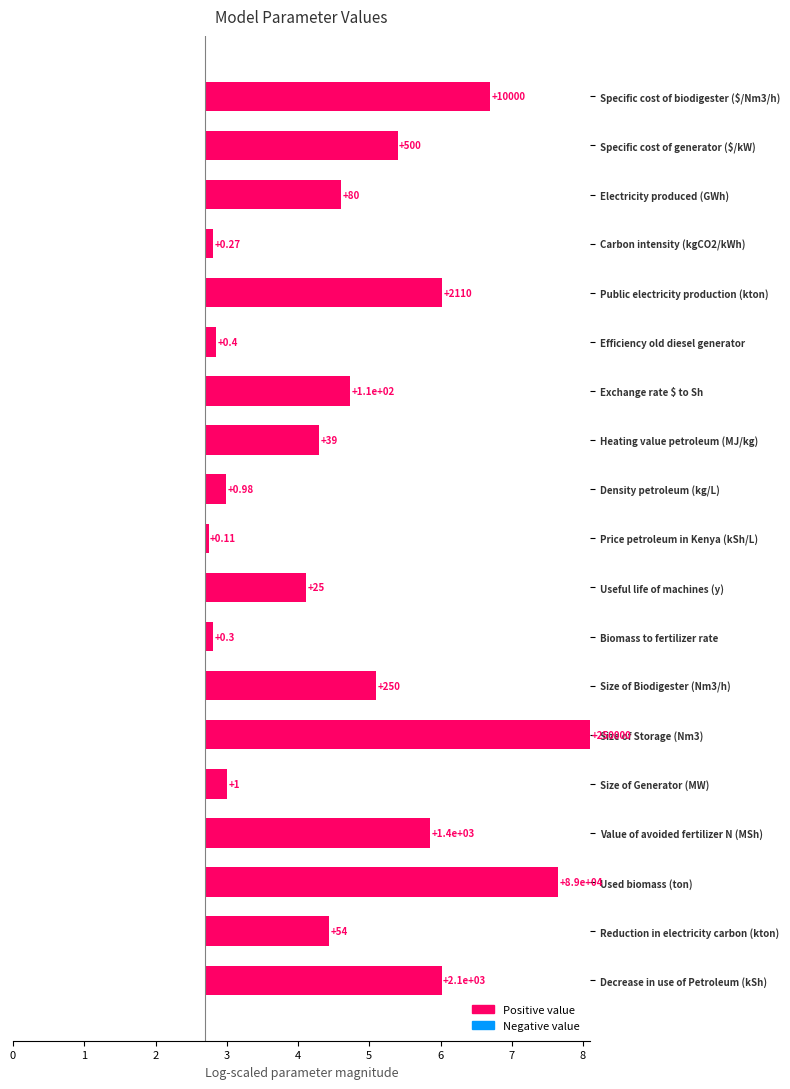

Rank the categories by value from lowest to highest.

Price petroleum in Kenya (kSh/L), Carbon intensity (kgCO2/kWh), Biomass to fertilizer rate, Efficiency old diesel generator, Density petroleum (kg/L), Size of Generator (MW), Useful life of machines (y), Heating value petroleum (MJ/kg), Reduction in electricity carbon (kton), Electricity produced (GWh), Exchange rate $ to Sh, Size of Biodigester (Nm3/h), Specific cost of generator ($/kW), Value of avoided fertilizer N (MSh), Decrease in use of Petroleum (kSh), Public electricity production (kton), Specific cost of biodigester ($/Nm3/h), Used biomass (ton), Size of Storage (Nm3)